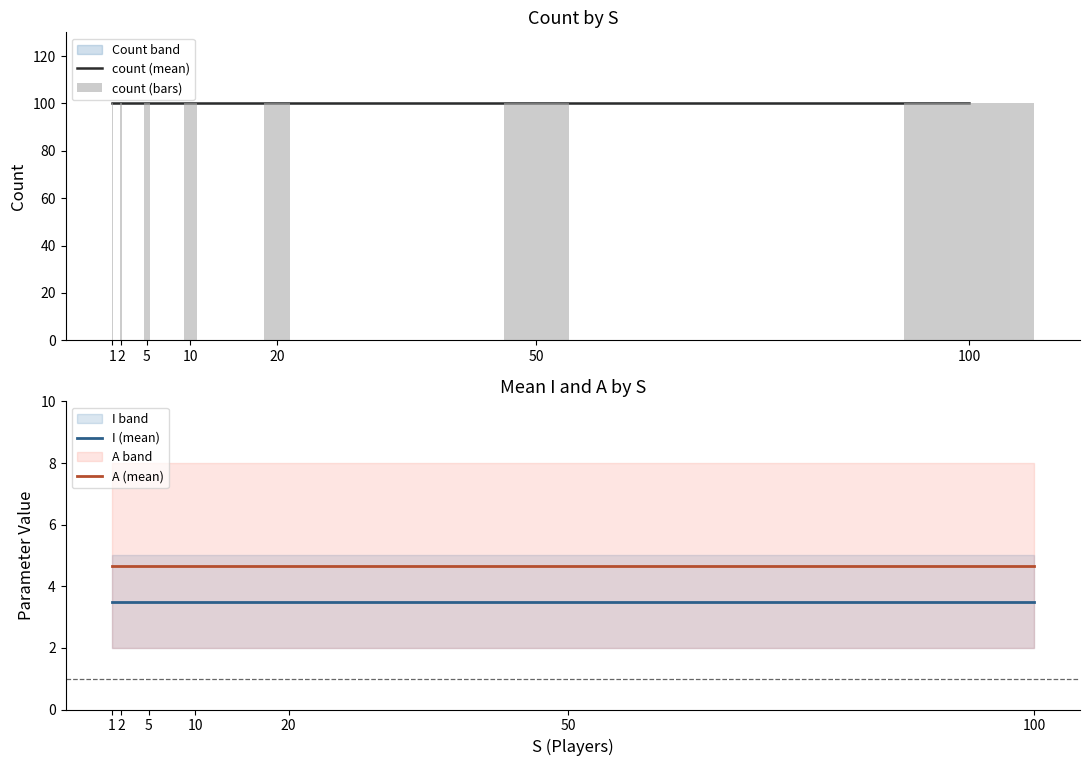

The I (mean) series shows 6.0 at 50. True or false?

False